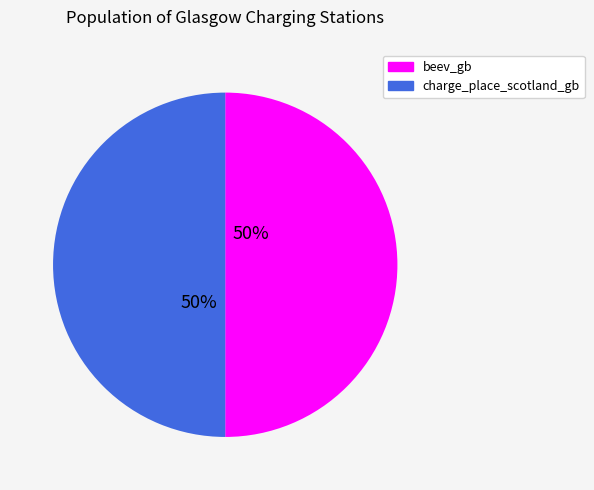

To the nearest percent, what is the average slice percentage?

50%